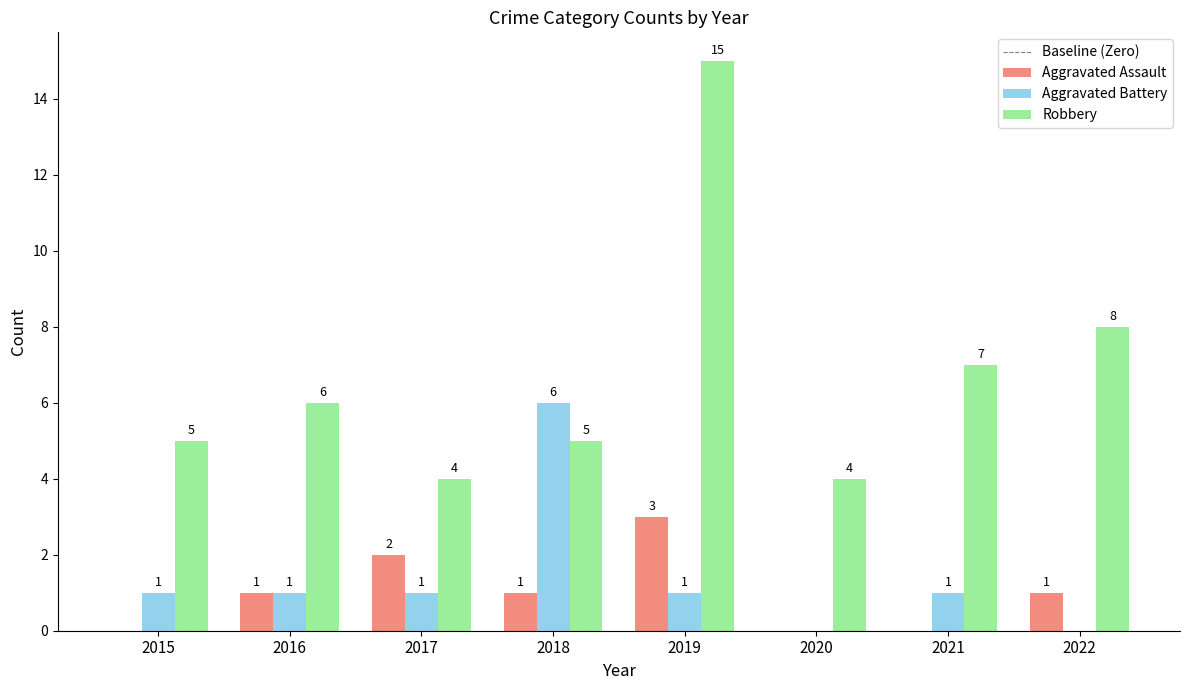

What is the sum of the Robbery values at 2020 and 2018?

9